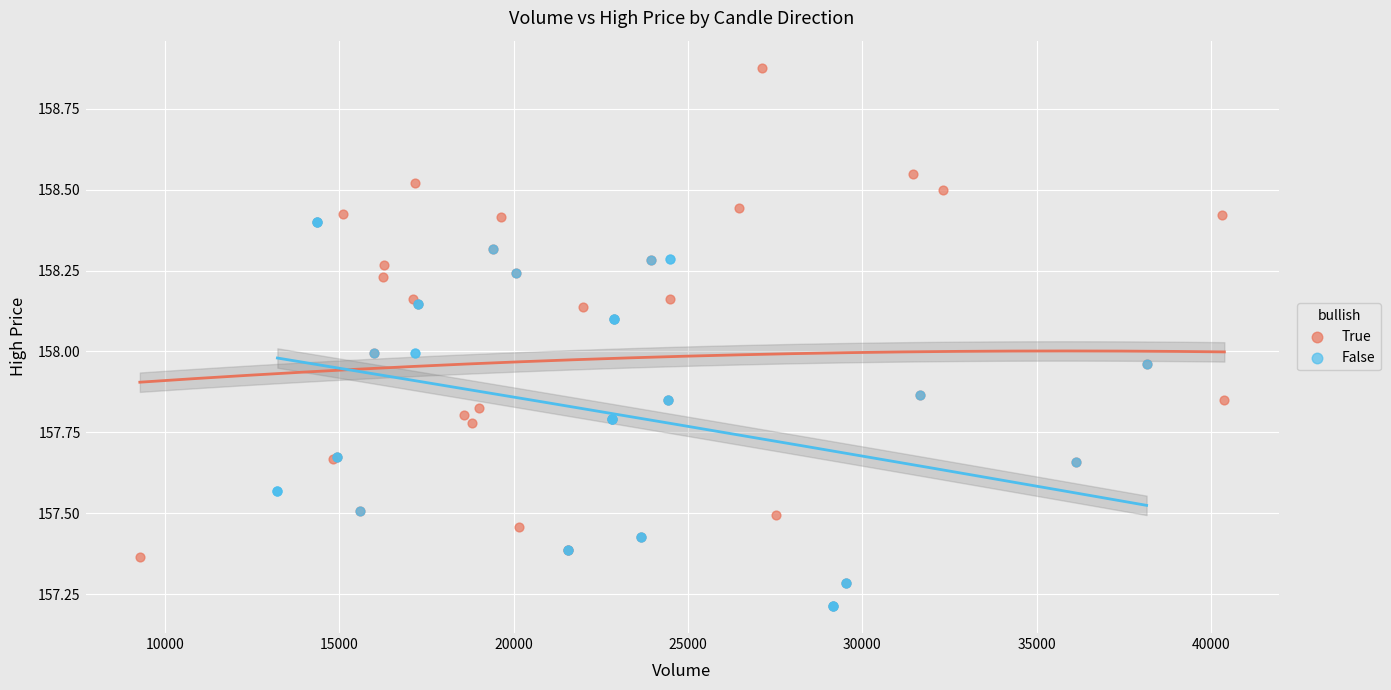

Which series contains the highest Y value?

True